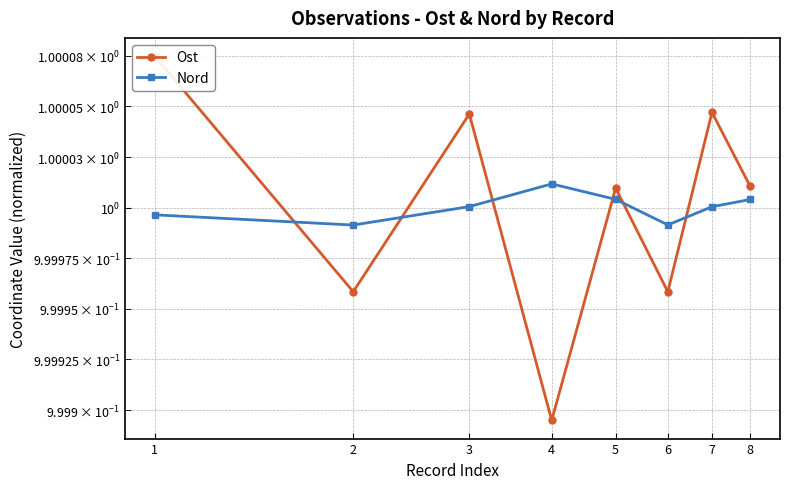

List the series in order of their overall mean, lowest first.

Nord, Ost